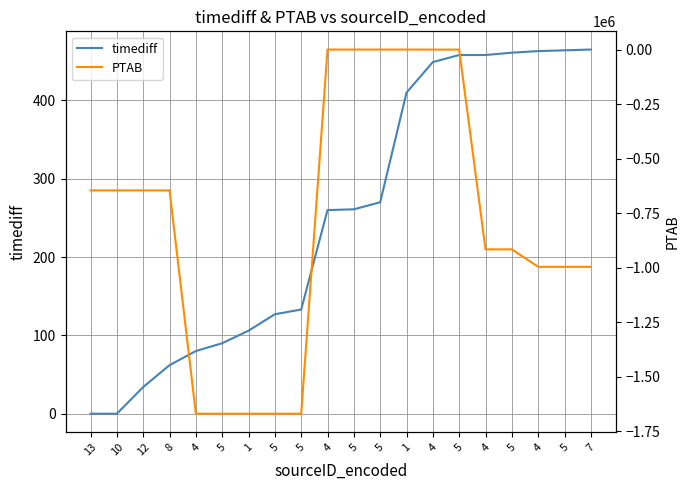

Between 4 and 1, which series saw the biggest shift?

timediff